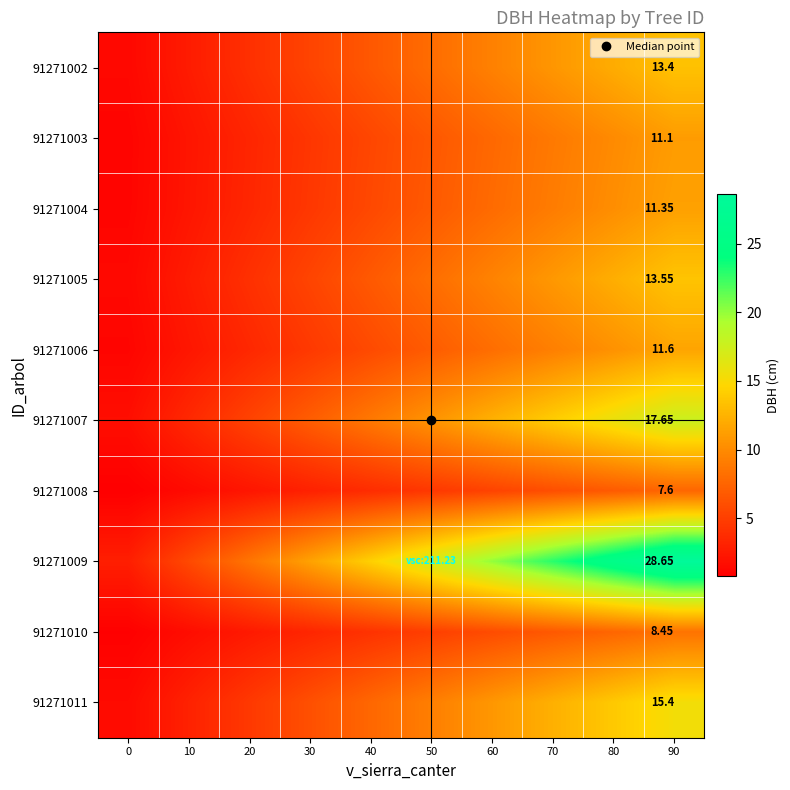

At which label does 91271008 reach its peak?

90